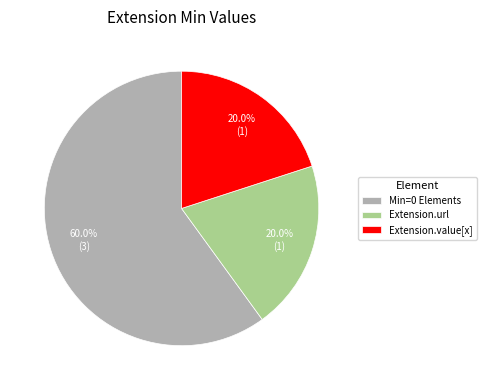

Is there a majority slice in this chart?

Yes